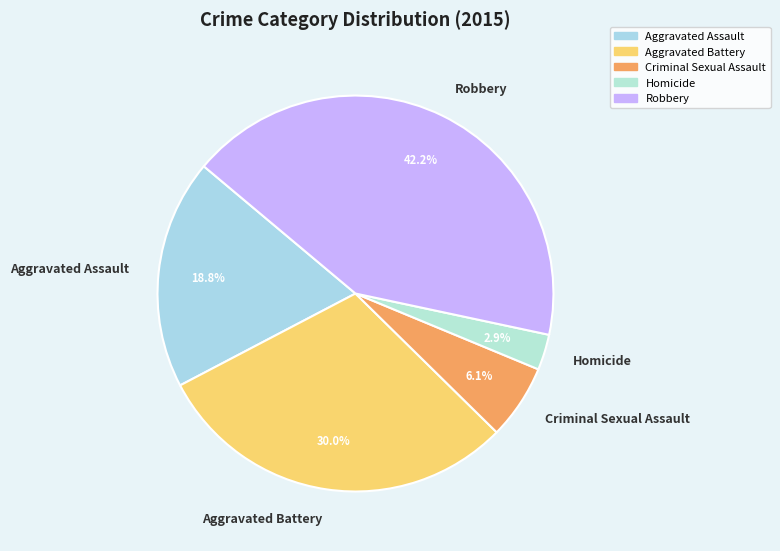

Does Robbery represent more than half of the total?

No